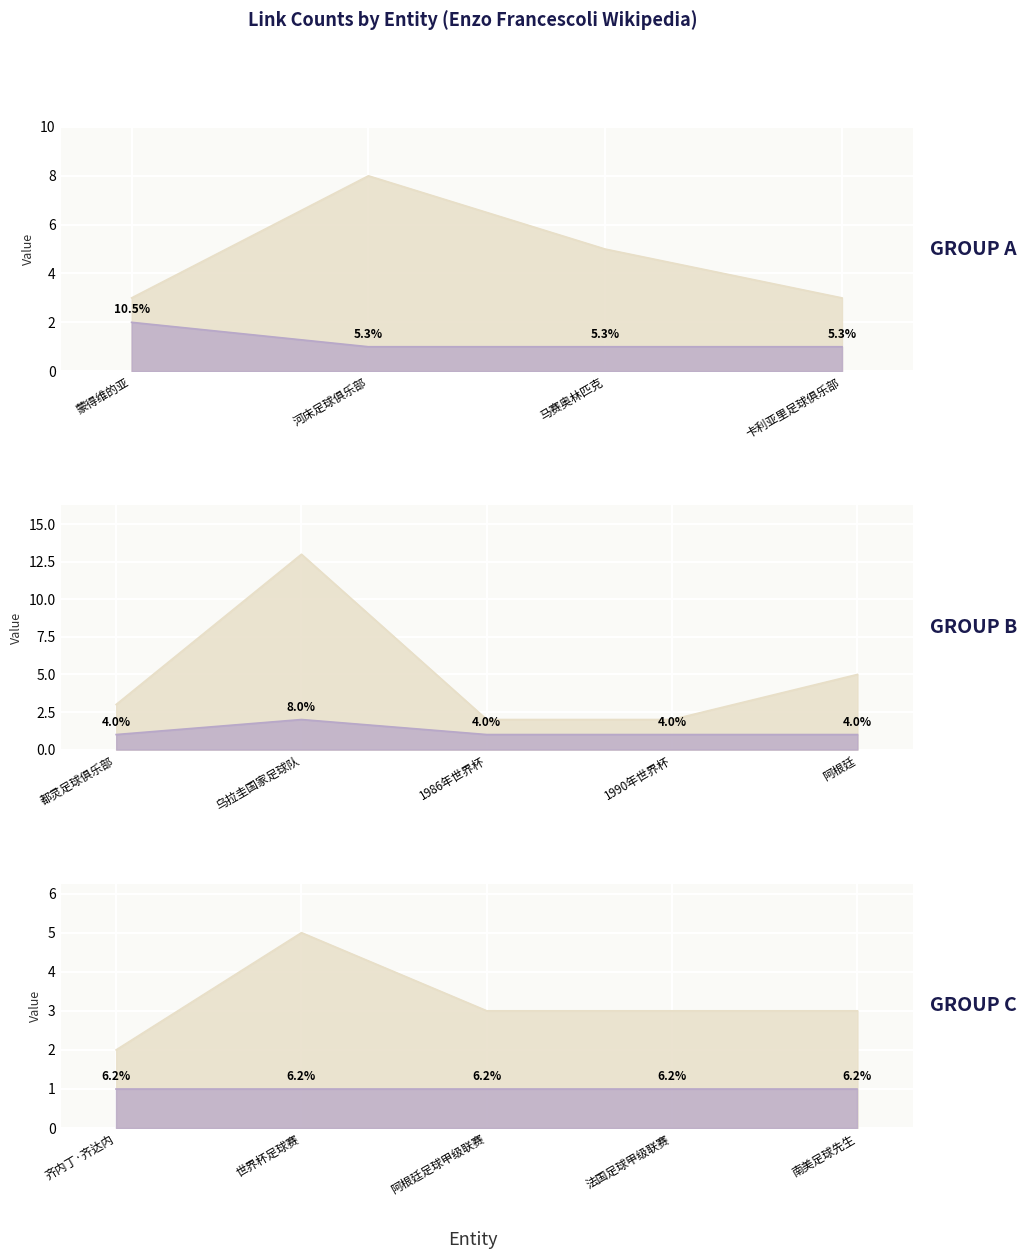

Count the number of data series in this chart.

2